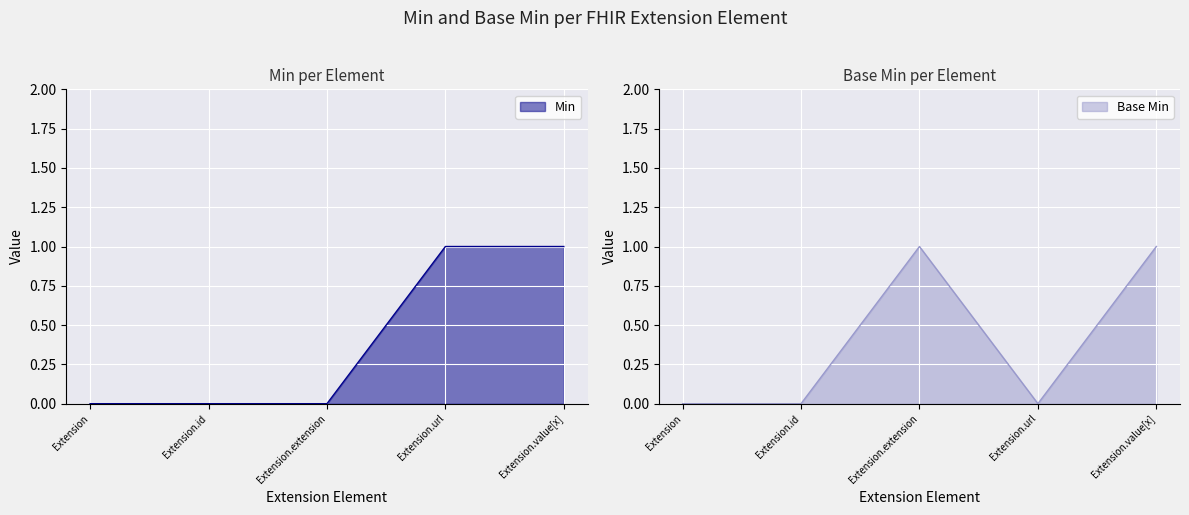

The value of Base Min at Extension.url is 0. True or false?

True